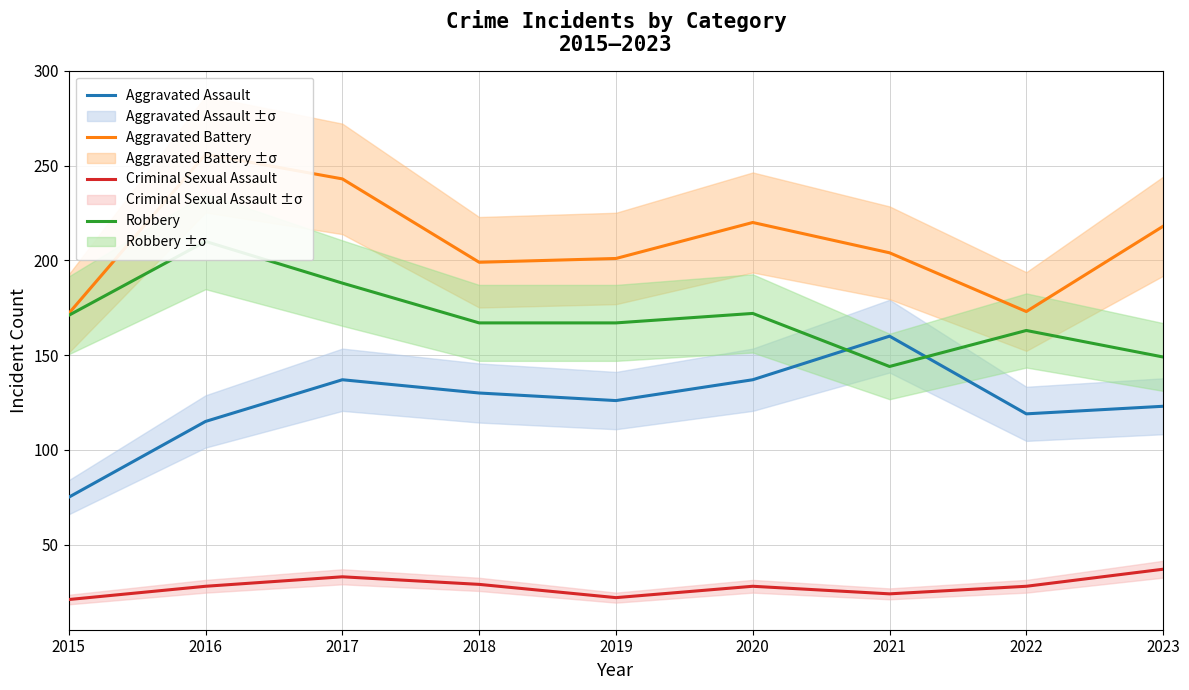

At which label is Robbery closest to 177?

2020